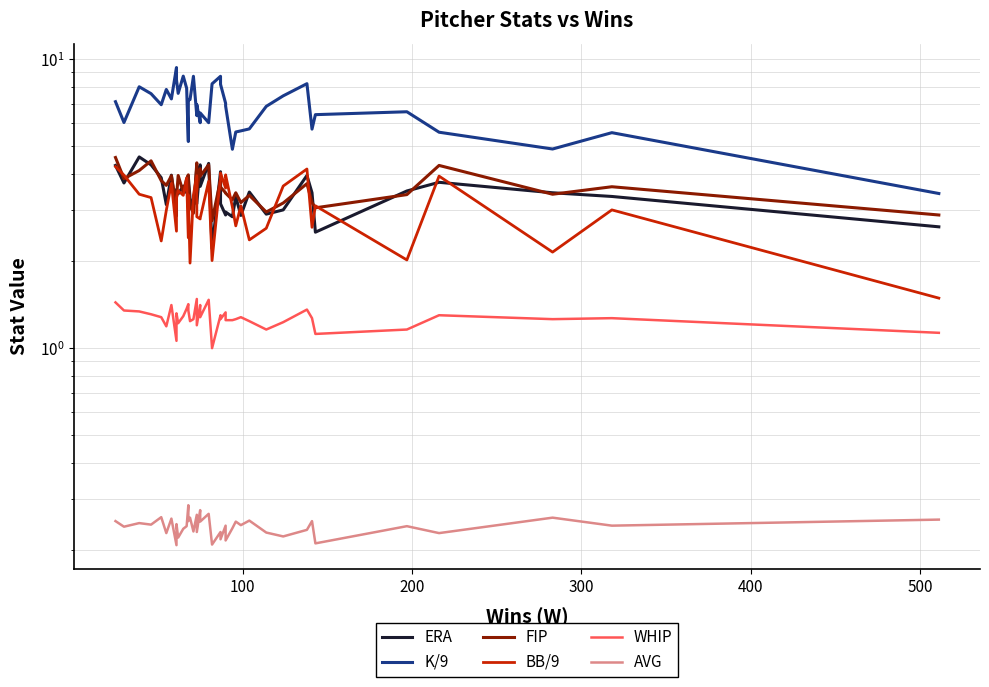

True or false: AVG and WHIP cross at least once.

False